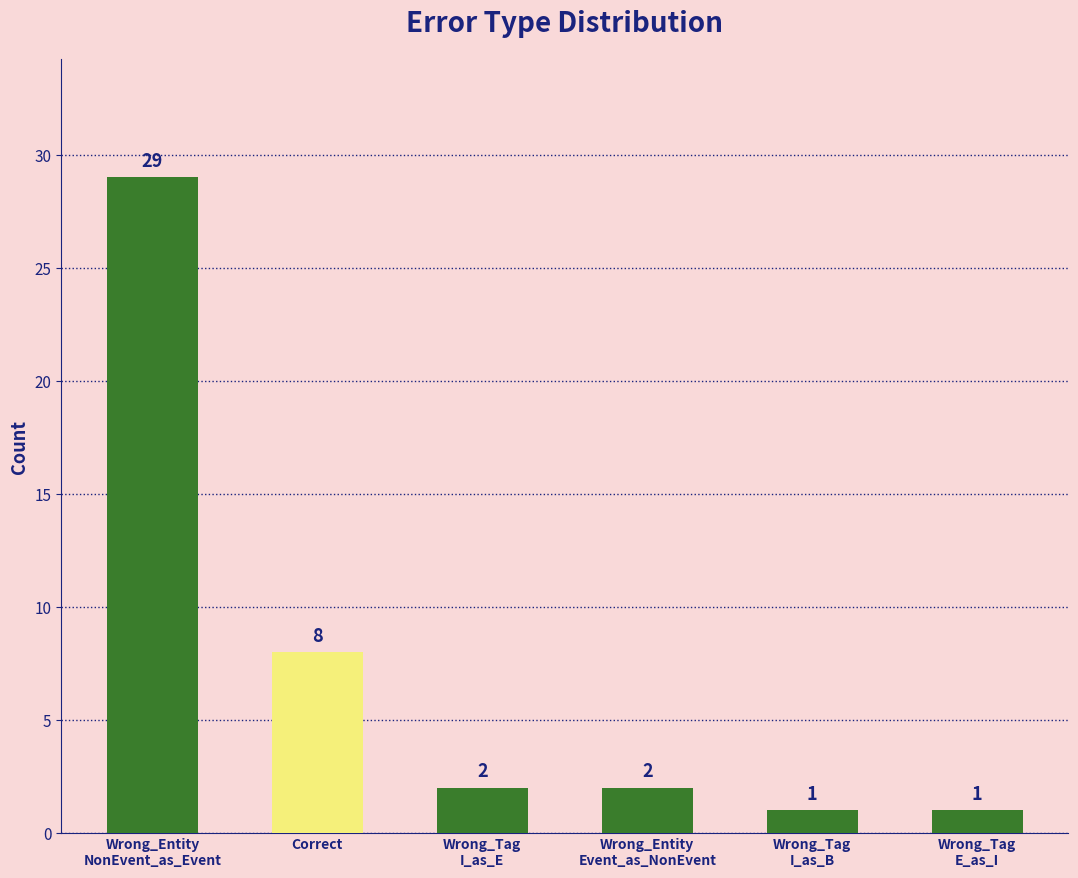

The chart shows a value of 4 at Correct. True or false?

False